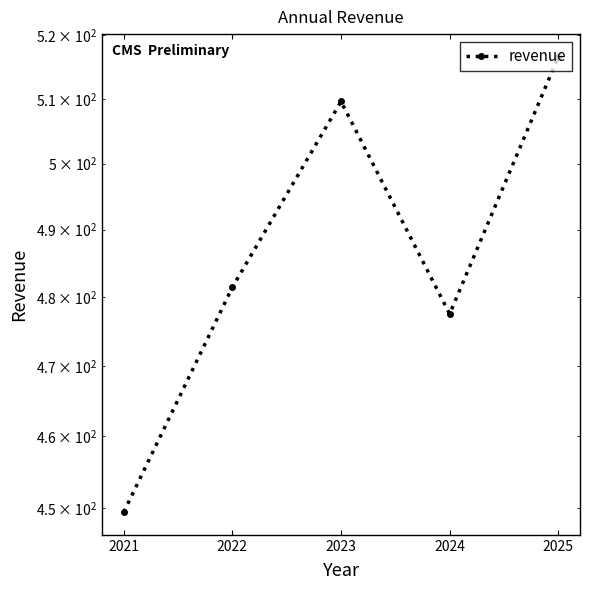

Which category has the highest value across all series?

2025